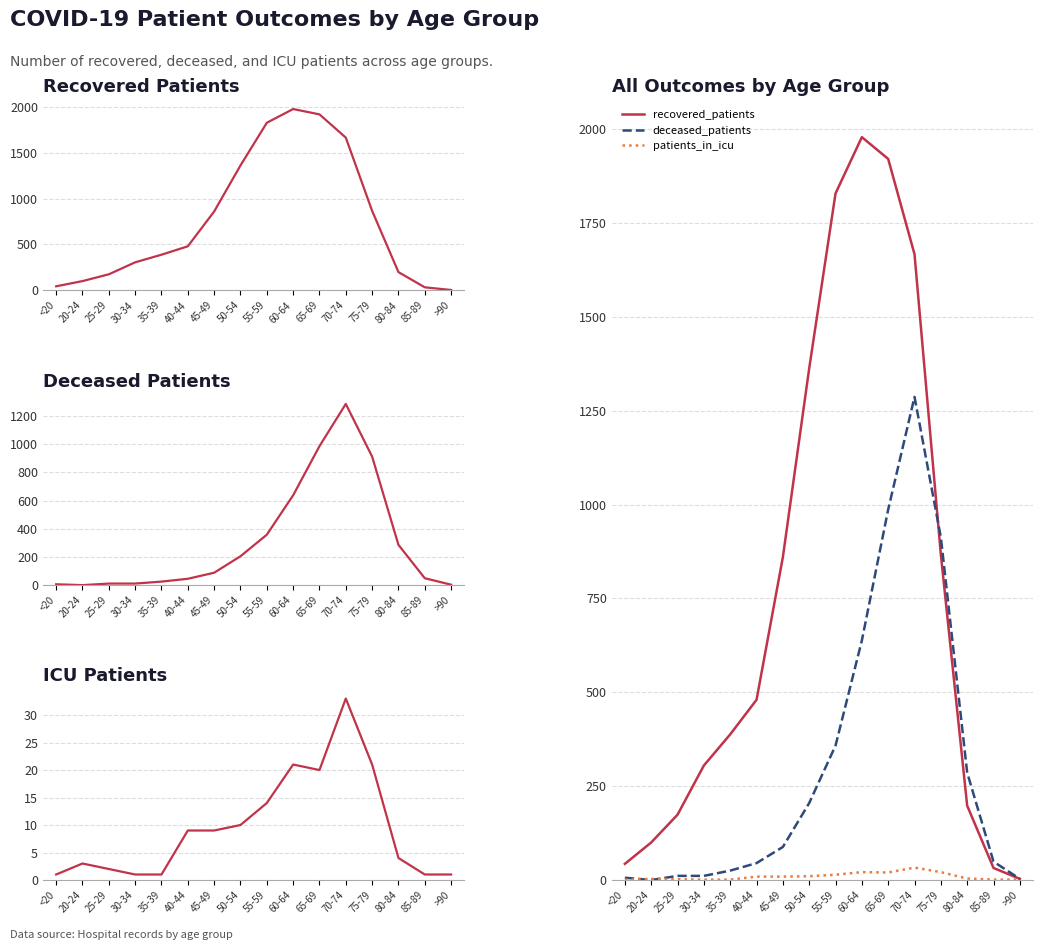

What is the label of the 2nd point from the right?

85-89